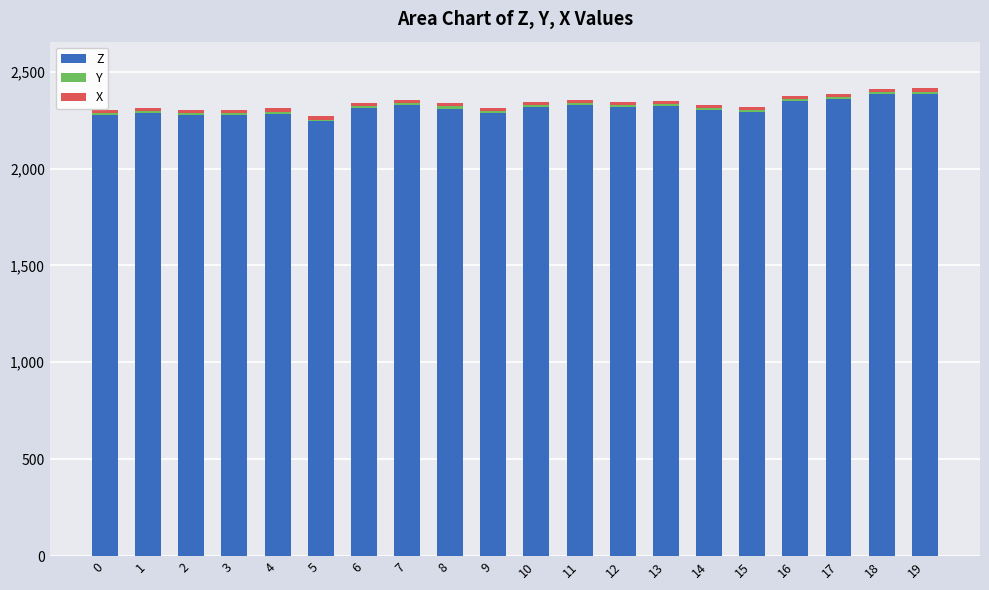

Are the bars grouped side by side (vs. stacked)?

No